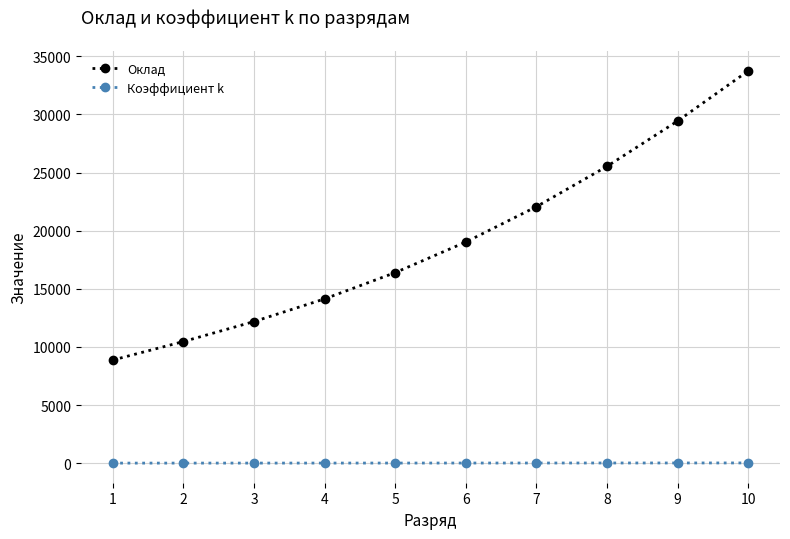

Is it true that Оклад equals 14130.0 at 4?

True